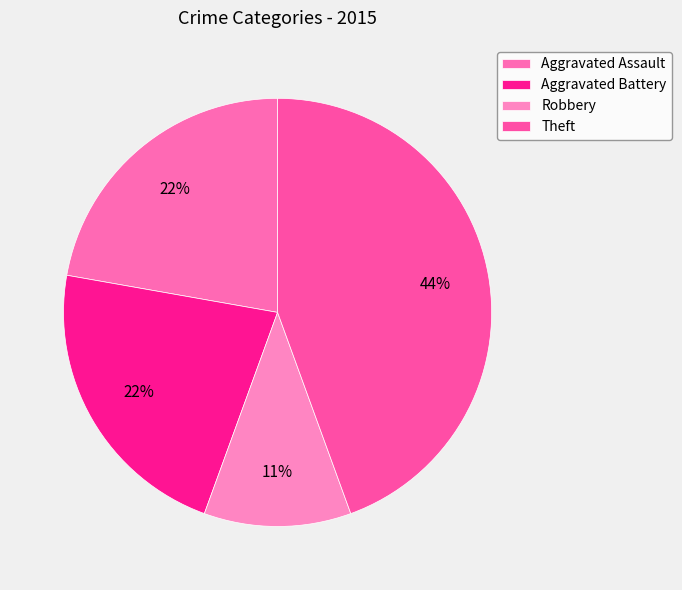

How many slices are in this pie chart?

4